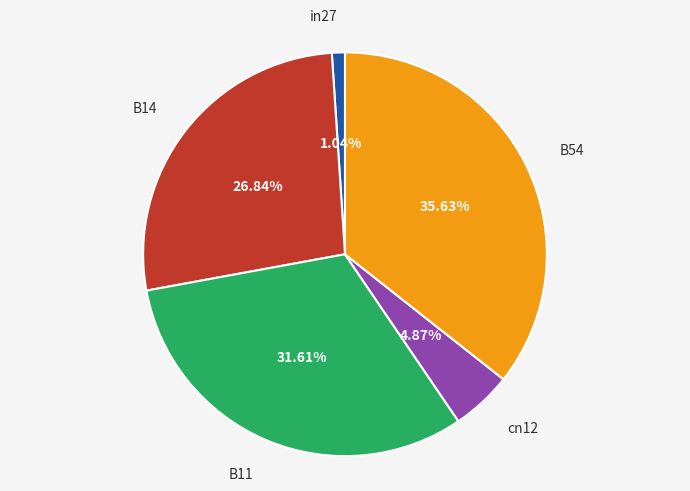

To the nearest percent, what is the difference between the largest and smallest slice percentages?

35%